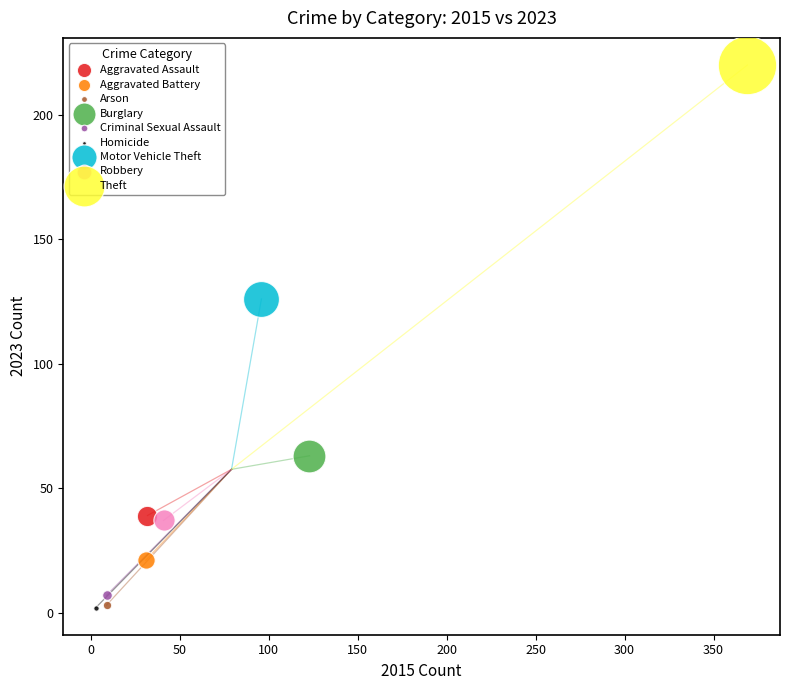

What are all the series names shown in the legend?

Aggravated Assault, Aggravated Battery, Arson, Burglary, Criminal Sexual Assault, Homicide, Motor Vehicle Theft, Robbery, Theft